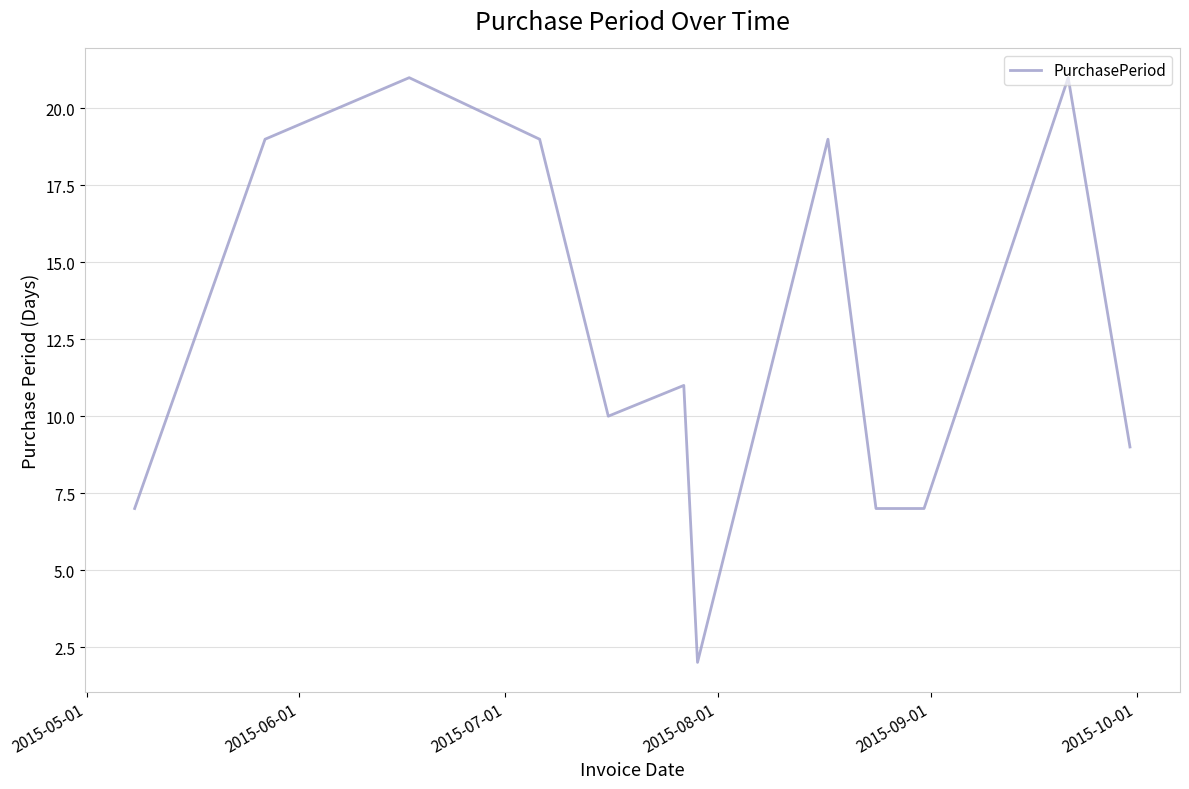

Reading left to right, extract all data points from this chart.

7	19	21	19	10	11	2	19	7	7	21	9